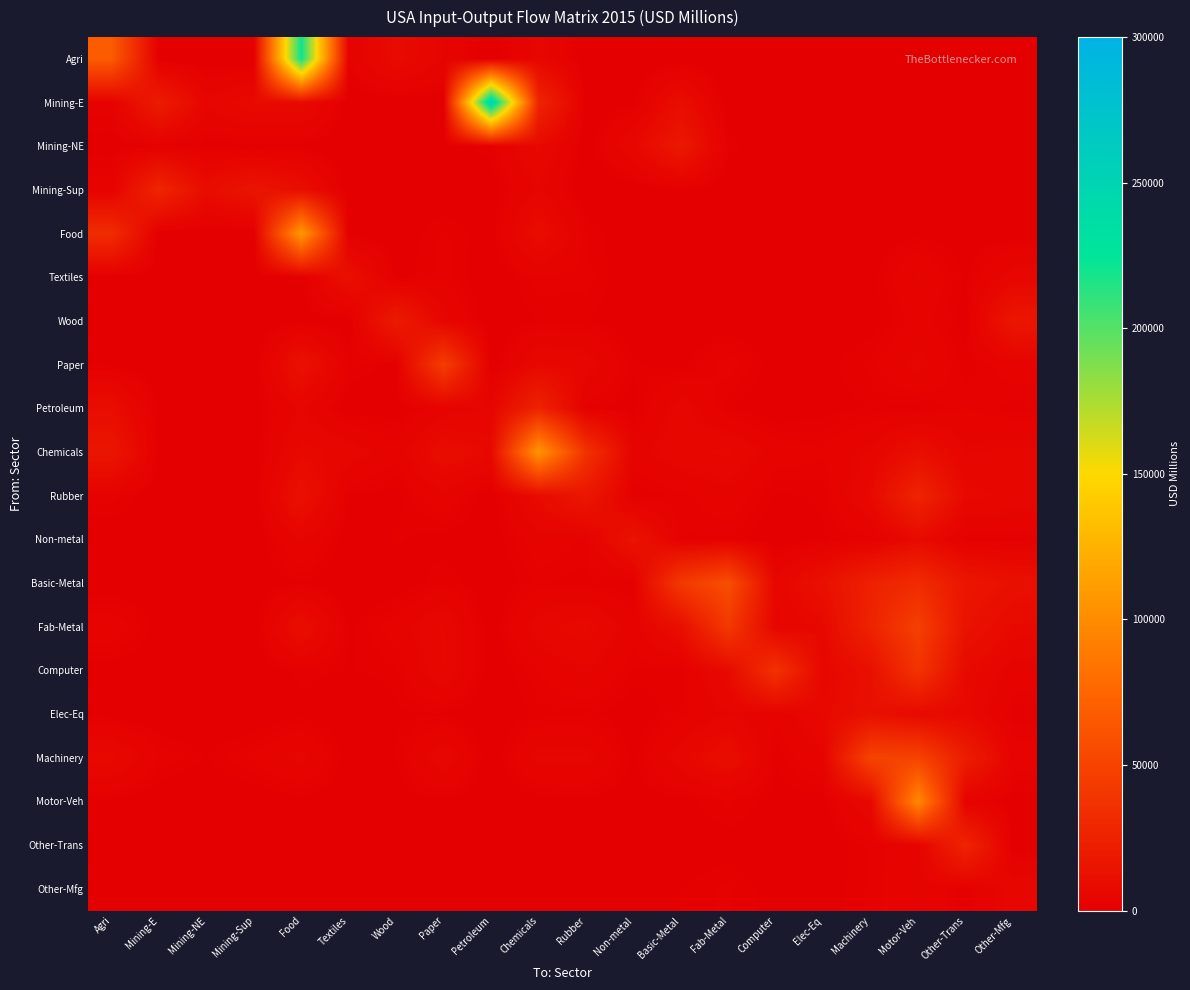

Reading left to right, transcribe all the data shown in this chart.

Agri: Agri=67012.6	Mining-E=103.4	Mining-NE=27.2	Mining-Sup=10.2	Food=221344.9	Textiles=2197.8	Wood=8765.8	Paper=3937.3	Petroleum=15.7	Chemicals=5128.2	Rubber=227.7	Non-metal=21.9	Basic-Metal=138.5	Fab-Metal=41.4	Computer=3.5	Elec-Eq=4.4	Machinery=25.6	Motor-Veh=32.2	Other-Trans=18.3	Other-Mfg=940.0
Mining-E: Agri=2211.3	Mining-E=20554.0	Mining-NE=4843.5	Mining-Sup=7971.8	Food=8068.1	Textiles=74.5	Wood=73.8	Paper=463.7	Petroleum=251591.7	Chemicals=27125.0	Rubber=151.2	Non-metal=779.4	Basic-Metal=9613.2	Fab-Metal=104.6	Computer=16.4	Elec-Eq=30.7	Machinery=237.6	Motor-Veh=121.8	Other-Trans=418.4	Other-Mfg=308.3
Mining-NE: Agri=551.1	Mining-E=1199.9	Mining-NE=836.4	Mining-Sup=726.5	Food=671.5	Textiles=34.2	Wood=37.4	Paper=500.6	Petroleum=1531.1	Chemicals=7190.3	Rubber=151.3	Non-metal=6349.6	Basic-Metal=17808.5	Fab-Metal=1513.0	Computer=122.1	Elec-Eq=301.6	Machinery=475.3	Motor-Veh=353.5	Other-Trans=157.9	Other-Mfg=804.3
Mining-Sup: Agri=3070.6	Mining-E=27907.3	Mining-NE=9294.0	Mining-Sup=15182.3	Food=10156.8	Textiles=2.9	Wood=5.4	Paper=11.9	Petroleum=436.8	Chemicals=4431.8	Rubber=13.2	Non-metal=7.3	Basic-Metal=1083.5	Fab-Metal=48.5	Computer=7.4	Elec-Eq=9.0	Machinery=34.0	Motor-Veh=60.3	Other-Trans=106.5	Other-Mfg=11.9
Food: Agri=32898.8	Mining-E=40.2	Mining-NE=20.0	Mining-Sup=21.7	Food=109205.7	Textiles=627.0	Wood=263.5	Paper=1915.2	Petroleum=514.4	Chemicals=9607.9	Rubber=1679.5	Non-metal=244.7	Basic-Metal=271.0	Fab-Metal=390.2	Computer=180.3	Elec-Eq=151.0	Machinery=398.5	Motor-Veh=888.1	Other-Trans=394.5	Other-Mfg=537.1
Textiles: Agri=356.0	Mining-E=59.9	Mining-NE=28.6	Mining-Sup=27.0	Food=587.9	Textiles=11850.3	Wood=629.6	Paper=2131.7	Petroleum=65.5	Chemicals=2129.7	Rubber=2063.9	Non-metal=270.7	Basic-Metal=93.0	Fab-Metal=188.1	Computer=149.5	Elec-Eq=70.8	Machinery=647.0	Motor-Veh=4312.8	Other-Trans=948.4	Other-Mfg=5590.7
Wood: Agri=745.1	Mining-E=160.4	Mining-NE=72.2	Mining-Sup=20.6	Food=800.4	Textiles=119.2	Wood=19684.7	Paper=4820.8	Petroleum=8.5	Chemicals=1218.7	Rubber=1232.0	Non-metal=304.4	Basic-Metal=144.4	Fab-Metal=485.4	Computer=128.7	Elec-Eq=248.2	Machinery=666.3	Motor-Veh=2950.0	Other-Trans=730.9	Other-Mfg=16448.9
Paper: Agri=864.6	Mining-E=66.5	Mining-NE=71.0	Mining-Sup=27.3	Food=12726.7	Textiles=1812.7	Wood=823.2	Paper=44981.7	Petroleum=99.0	Chemicals=6696.4	Rubber=5593.8	Non-metal=1260.7	Basic-Metal=835.3	Fab-Metal=2908.9	Computer=576.1	Elec-Eq=849.7	Machinery=1956.1	Motor-Veh=4846.0	Other-Trans=1323.8	Other-Mfg=3070.3
Petroleum: Agri=10126.4	Mining-E=507.6	Mining-NE=704.0	Mining-Sup=382.5	Food=4523.9	Textiles=312.0	Wood=593.6	Paper=3180.1	Petroleum=4852.4	Chemicals=25880.0	Rubber=1423.5	Non-metal=735.6	Basic-Metal=5591.2	Fab-Metal=1167.1	Computer=155.1	Elec-Eq=760.2	Machinery=1189.4	Motor-Veh=859.8	Other-Trans=2349.5	Other-Mfg=1421.2
Chemicals: Agri=16289.2	Mining-E=701.3	Mining-NE=348.3	Mining-Sup=283.0	Food=7120.1	Textiles=5688.3	Wood=2626.9	Paper=10052.1	Petroleum=7325.3	Chemicals=106423.0	Rubber=36591.4	Non-metal=3196.8	Basic-Metal=5974.9	Fab-Metal=6845.1	Computer=3214.2	Elec-Eq=2538.4	Machinery=4774.9	Motor-Veh=10886.4	Other-Trans=4495.4	Other-Mfg=5131.6
Rubber: Agri=2124.5	Mining-E=308.9	Mining-NE=210.7	Mining-Sup=126.6	Food=12477.3	Textiles=1009.1	Wood=812.0	Paper=3584.7	Petroleum=92.4	Chemicals=8378.4	Rubber=16729.5	Non-metal=1023.5	Basic-Metal=1957.2	Fab-Metal=3435.4	Computer=990.8	Elec-Eq=1324.5	Machinery=7177.3	Motor-Veh=27216.3	Other-Trans=7150.6	Other-Mfg=5863.8
Non-metal: Agri=151.6	Mining-E=102.1	Mining-NE=226.9	Mining-Sup=142.9	Food=4353.9	Textiles=344.0	Wood=1307.5	Paper=651.9	Petroleum=266.6	Chemicals=3320.0	Rubber=2199.8	Non-metal=14361.8	Basic-Metal=1659.8	Fab-Metal=1655.7	Computer=236.1	Elec-Eq=1057.5	Machinery=1852.3	Motor-Veh=7860.5	Other-Trans=1468.6	Other-Mfg=1487.8
Basic-Metal: Agri=236.9	Mining-E=292.8	Mining-NE=146.8	Mining-Sup=393.7	Food=1078.5	Textiles=68.2	Wood=185.5	Paper=1770.9	Petroleum=170.2	Chemicals=1865.7	Rubber=1375.0	Non-metal=1089.7	Basic-Metal=41911.5	Fab-Metal=57483.5	Computer=4779.9	Elec-Eq=12082.9	Machinery=24688.1	Motor-Veh=32379.8	Other-Trans=16457.7	Other-Mfg=12036.6
Fab-Metal: Agri=3511.3	Mining-E=693.5	Mining-NE=329.3	Mining-Sup=257.4	Food=10648.4	Textiles=943.6	Wood=3060.2	Paper=6706.0	Petroleum=146.3	Chemicals=5599.4	Rubber=7947.4	Non-metal=2787.1	Basic-Metal=10872.1	Fab-Metal=41894.4	Computer=4414.9	Elec-Eq=6825.3	Machinery=26061.6	Motor-Veh=46947.3	Other-Trans=13756.7	Other-Mfg=7331.8
Computer: Agri=471.8	Mining-E=135.2	Mining-NE=110.9	Mining-Sup=194.0	Food=1398.2	Textiles=1117.6	Wood=1432.8	Paper=6526.7	Petroleum=148.4	Chemicals=2337.2	Rubber=4361.4	Non-metal=1702.0	Basic-Metal=1157.0	Fab-Metal=8118.6	Computer=36990.5	Elec-Eq=5461.7	Machinery=11901.8	Motor-Veh=38479.4	Other-Trans=7541.6	Other-Mfg=3364.1
Elec-Eq: Agri=697.2	Mining-E=141.8	Mining-NE=93.2	Mining-Sup=73.4	Food=941.0	Textiles=161.9	Wood=1003.8	Paper=1027.2	Petroleum=34.2	Chemicals=1408.6	Rubber=1508.1	Non-metal=266.4	Basic-Metal=1916.6	Fab-Metal=4371.9	Computer=2706.8	Elec-Eq=6785.1	Machinery=12348.2	Motor-Veh=7637.3	Other-Trans=6910.1	Other-Mfg=1318.6
Machinery: Agri=7174.0	Mining-E=2315.7	Mining-NE=1125.2	Mining-Sup=2644.0	Food=4862.8	Textiles=415.9	Wood=1212.6	Paper=6057.0	Petroleum=97.3	Chemicals=4871.6	Rubber=5012.1	Non-metal=831.0	Basic-Metal=5749.1	Fab-Metal=10479.8	Computer=1203.4	Elec-Eq=3872.6	Machinery=49749.3	Motor-Veh=49257.7	Other-Trans=21480.4	Other-Mfg=3117.7
Motor-Veh: Agri=823.4	Mining-E=95.6	Mining-NE=55.3	Mining-Sup=105.2	Food=628.4	Textiles=162.8	Wood=470.2	Paper=928.2	Petroleum=35.8	Chemicals=598.1	Rubber=791.4	Non-metal=389.8	Basic-Metal=722.4	Fab-Metal=1981.9	Computer=645.9	Elec-Eq=572.9	Machinery=6571.7	Motor-Veh=98450.2	Other-Trans=2943.9	Other-Mfg=616.1
Other-Trans: Agri=238.6	Mining-E=85.0	Mining-NE=35.7	Mining-Sup=66.9	Food=345.7	Textiles=149.1	Wood=88.3	Paper=299.1	Petroleum=19.5	Chemicals=296.6	Rubber=312.7	Non-metal=68.4	Basic-Metal=258.5	Fab-Metal=673.4	Computer=223.3	Elec-Eq=257.8	Machinery=1908.9	Motor-Veh=3252.1	Other-Trans=27191.6	Other-Mfg=236.4
Other-Mfg: Agri=402.5	Mining-E=71.6	Mining-NE=36.4	Mining-Sup=65.8	Food=997.3	Textiles=485.9	Wood=409.6	Paper=665.7	Petroleum=80.5	Chemicals=922.9	Rubber=599.9	Non-metal=251.3	Basic-Metal=1183.5	Fab-Metal=1920.9	Computer=617.2	Elec-Eq=538.0	Machinery=1909.5	Motor-Veh=3800.3	Other-Trans=1368.1	Other-Mfg=5705.1